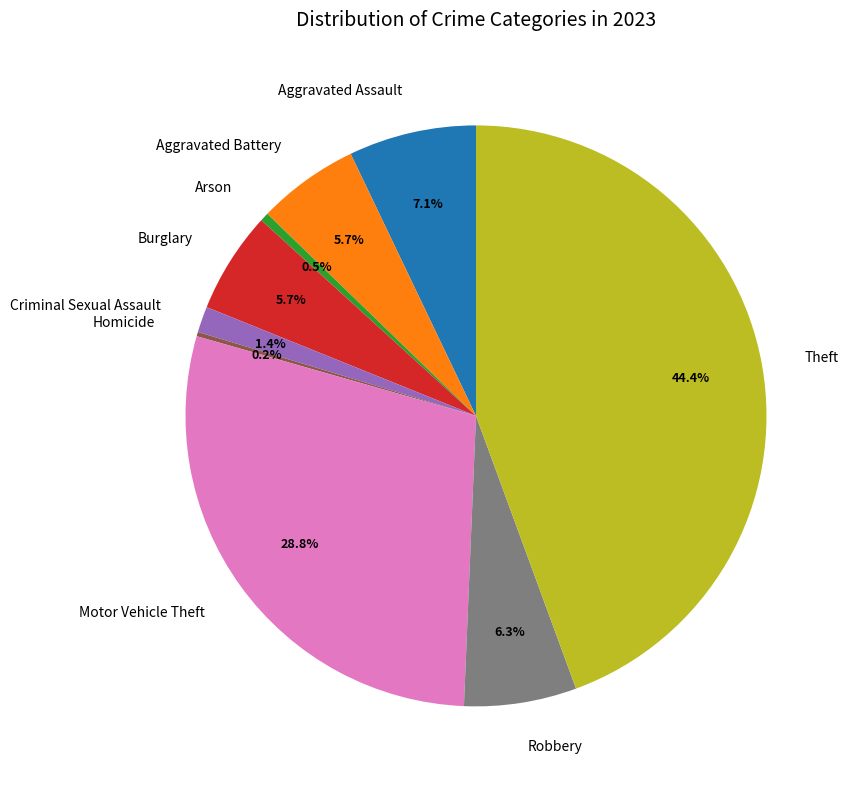

What percentage is NOT represented by Robbery?

93.7%